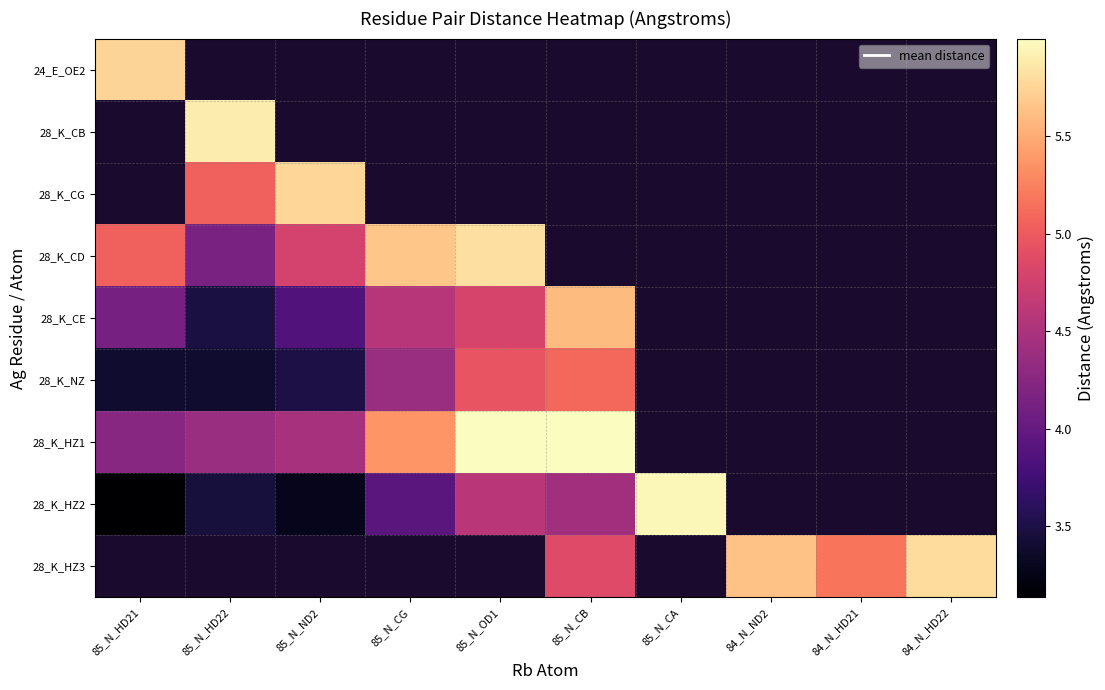

Between 85_N_CB and 84_N_ND2, which is larger?

84_N_ND2